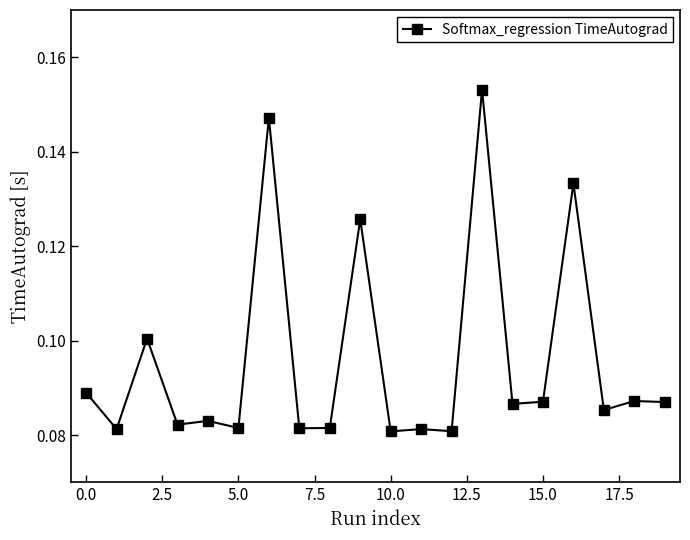

Count the values in the range 0 to 1.

20